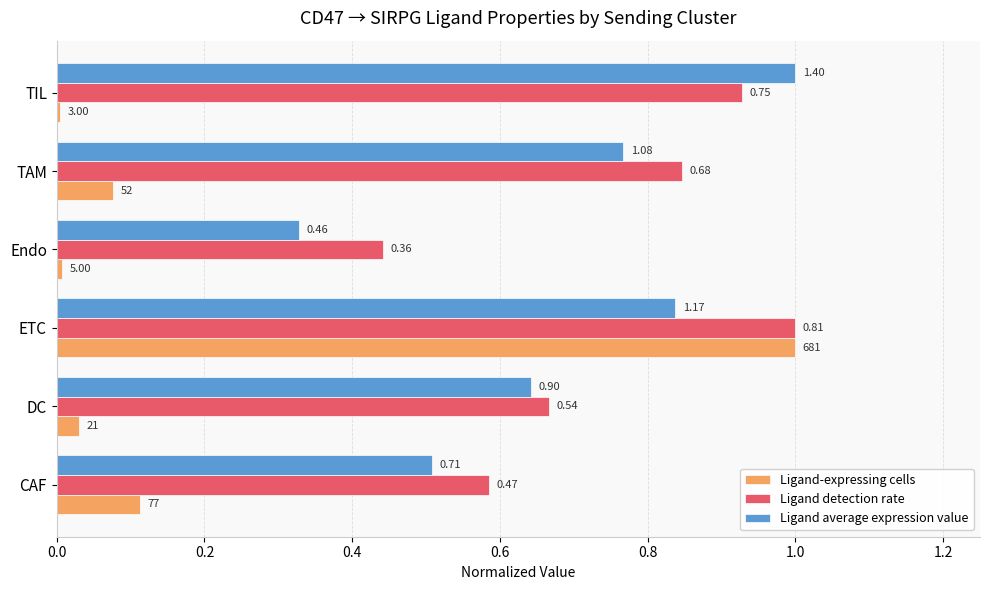

What is the sum of the Ligand average expression value values at TIL and ETC?

1.8